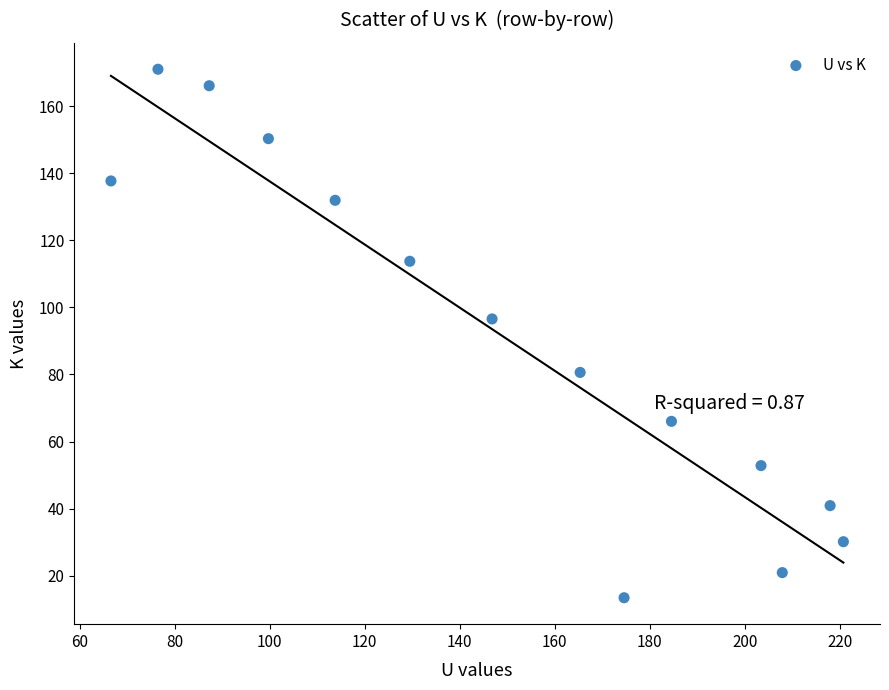

What Y value in the scatter plot is closest to 92?

96.5